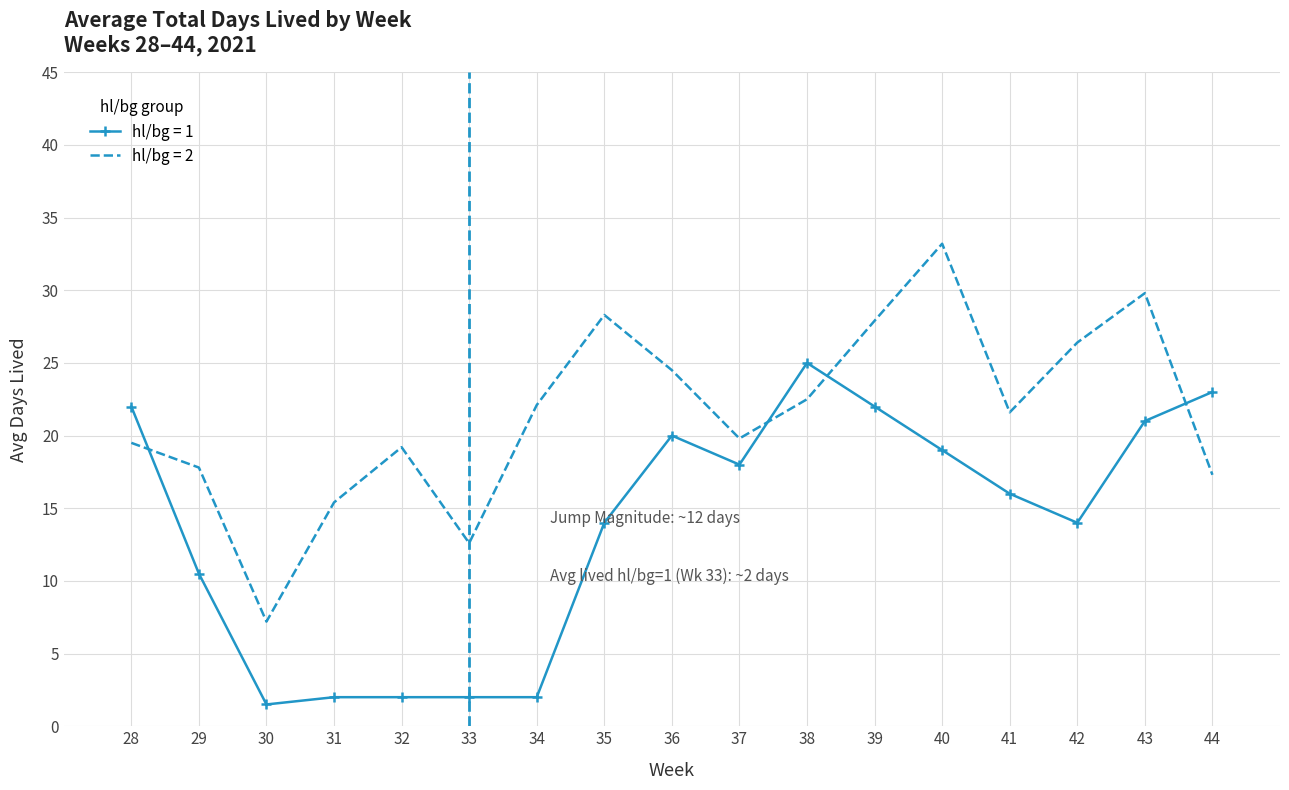

True or false: hl/bg = 1 and hl/bg = 2 cross at least once.

True